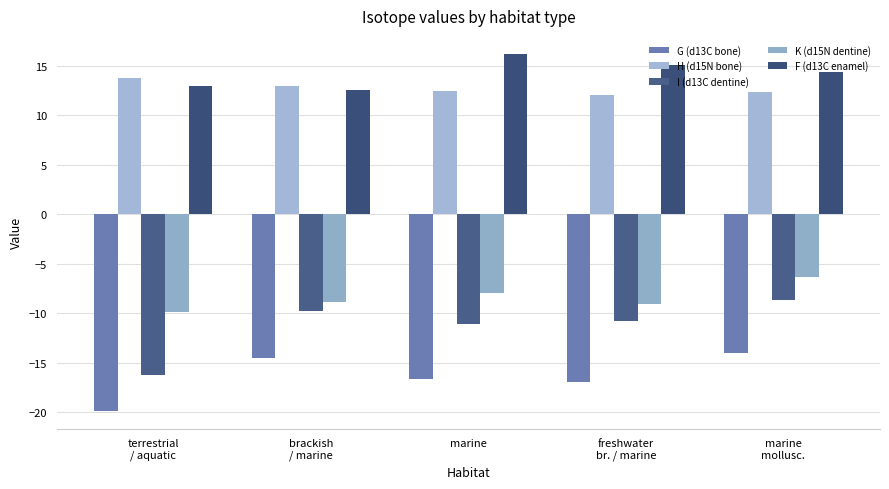

At how many categories does at least one series exceed -3?

5